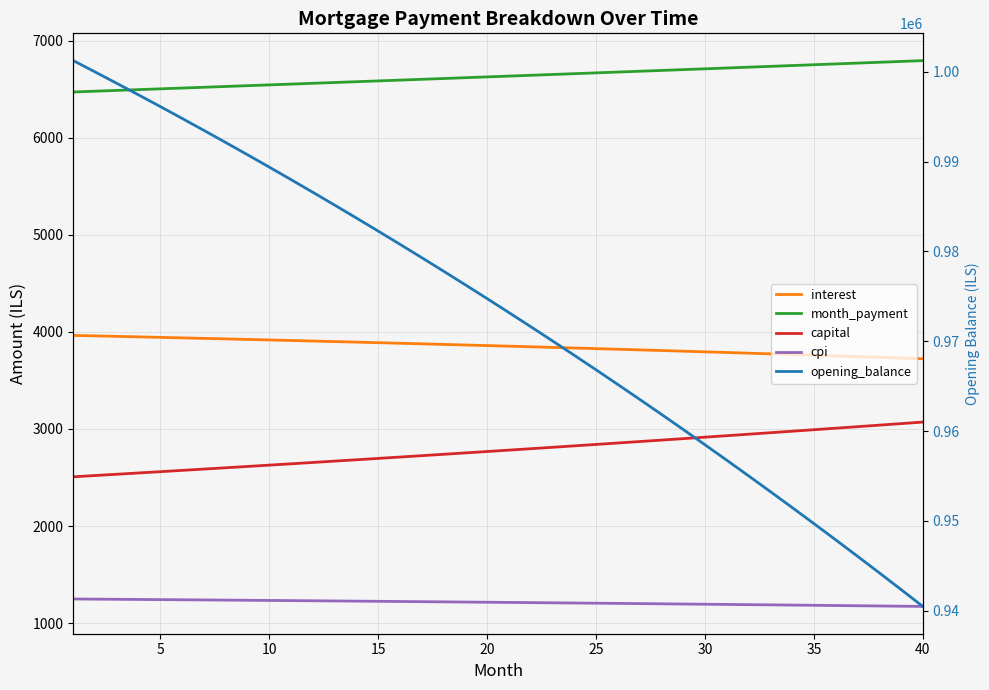

The value of interest at 28 is 5274.2. True or false?

False